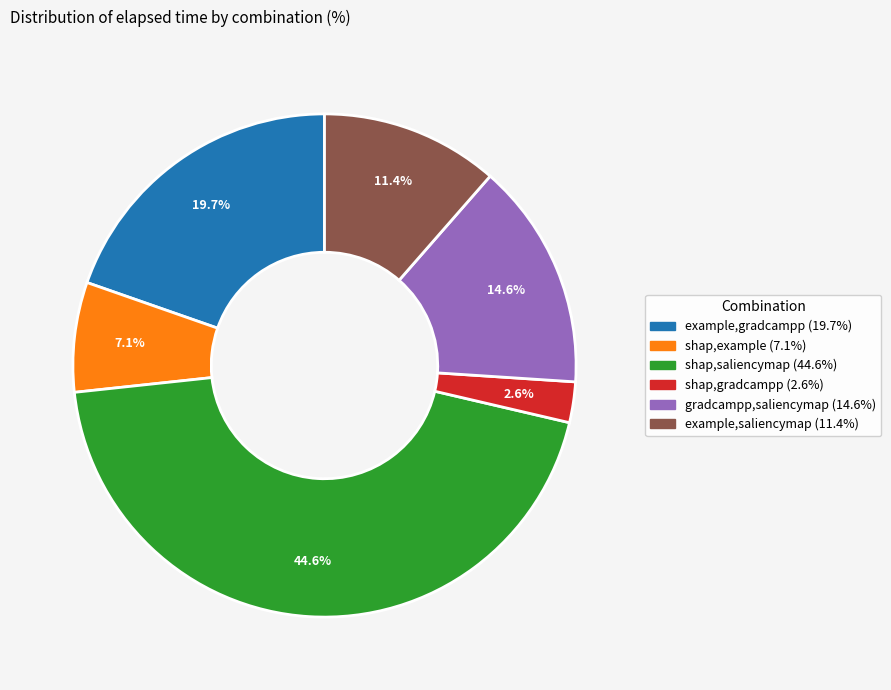

What percentage is NOT represented by shap,saliencymap?

55.4%